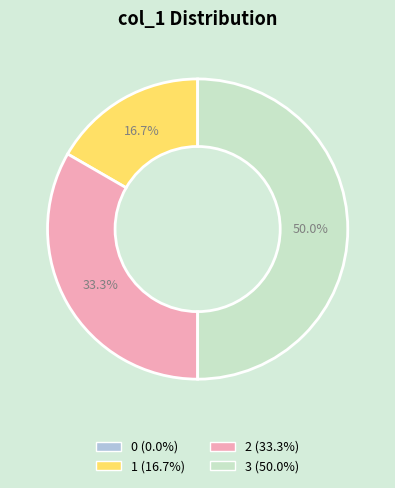

To the nearest percent, what portion does 1 represent?

17%